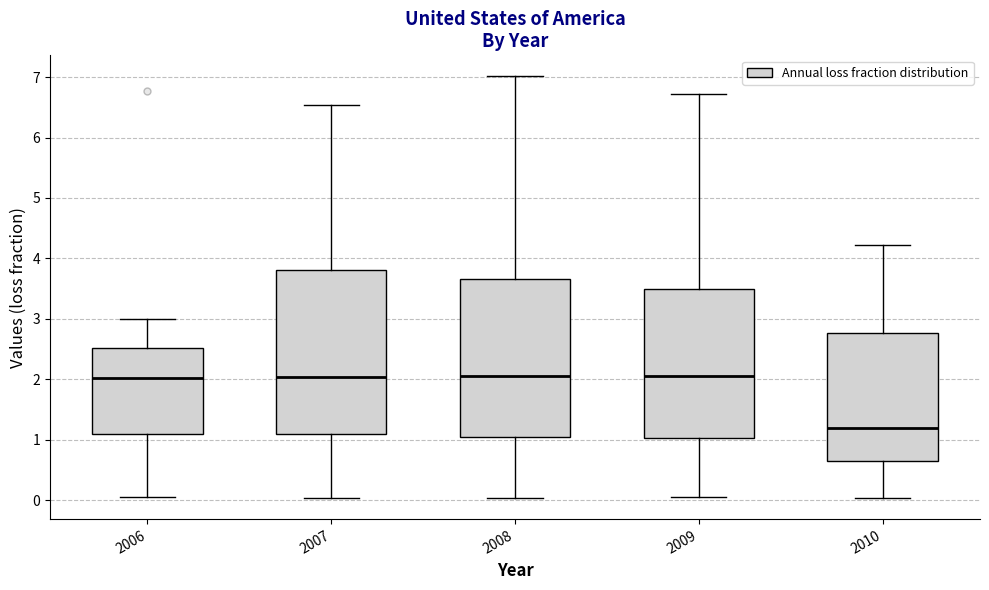

Reading left to right, read every box against the y-axis: the position of its median line, the range the box covers, and the ends of its whiskers. The values are not printed on the chart, so give them approximately, as read against the axis.

2006: median 2.0, box 1.1 to 2.5, whiskers 0.0 to 3.0
2007: median 2.0, box 1.1 to 3.8, whiskers 0.0 to 6.5
2008: median 2.1, box 1.0 to 3.7, whiskers 0.0 to 7.0
2009: median 2.0, box 1.0 to 3.5, whiskers 0.0 to 6.7
2010: median 1.2, box 0.6 to 2.8, whiskers 0.0 to 4.2